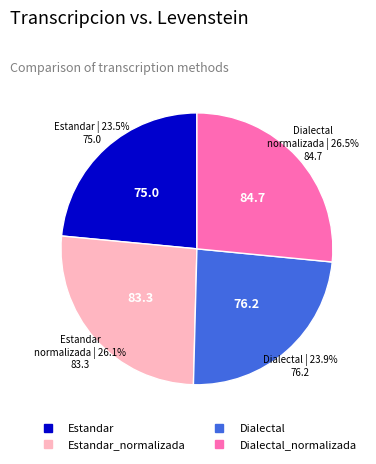

Does any single category account for the majority?

No